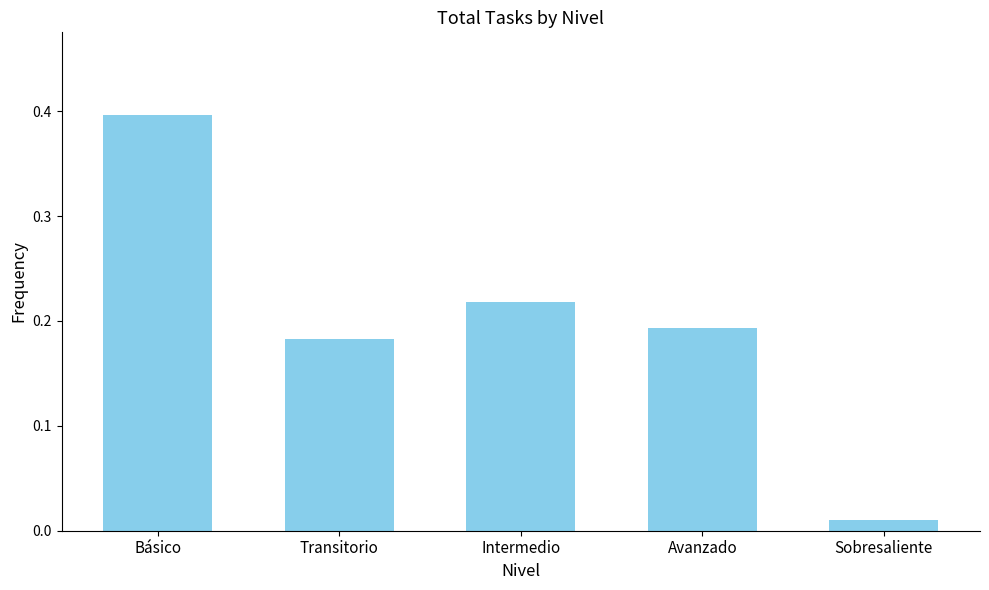

At which label is the value closest to 0?

Sobresaliente